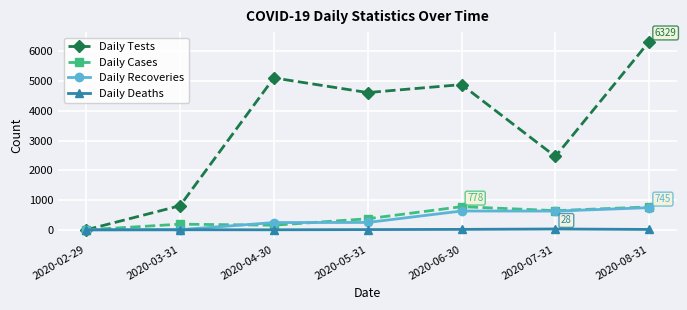

At which category is the sum across all series the highest?

2020-08-31